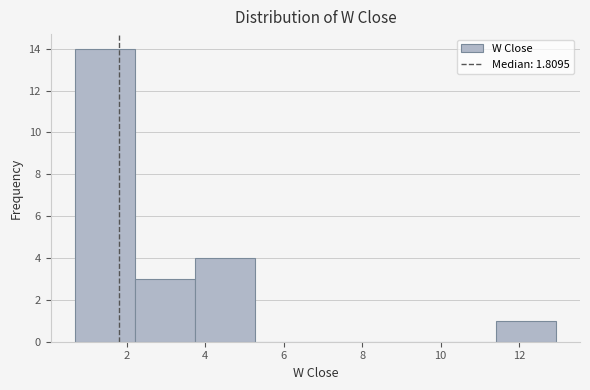

Reading left to right, transcribe this chart: for each bar, give the range it covers on the x-axis and its height. Neither the bar edges nor the heights are printed on the chart, so give them approximately, as read against the axes.

0.6 to 2.2: 14
2.2 to 3.8: 3
3.8 to 5.2: 4
5.2 to 6.8: 0
6.8 to 8.4: 0
8.4 to 9.8: 0
9.8 to 11.4: 0
11.4 to 13.0: 1